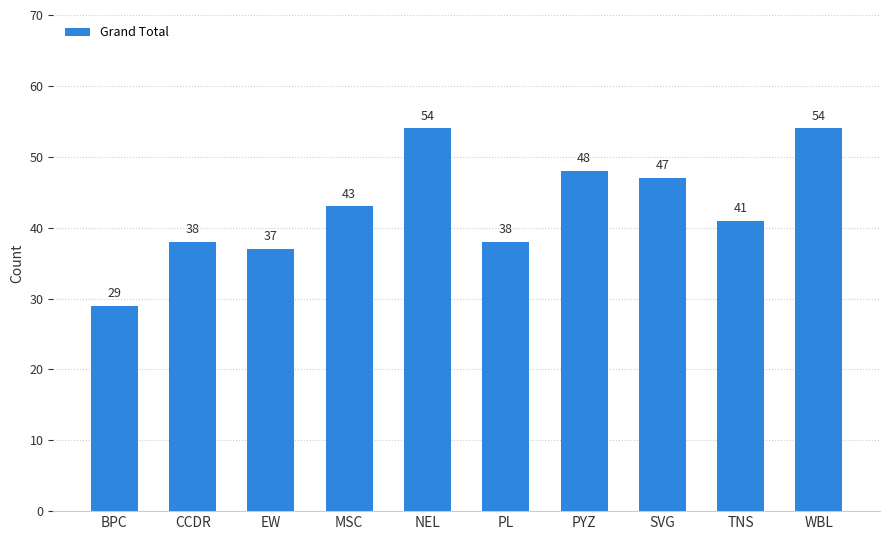

What is the change in value from CCDR to SVG?

+9